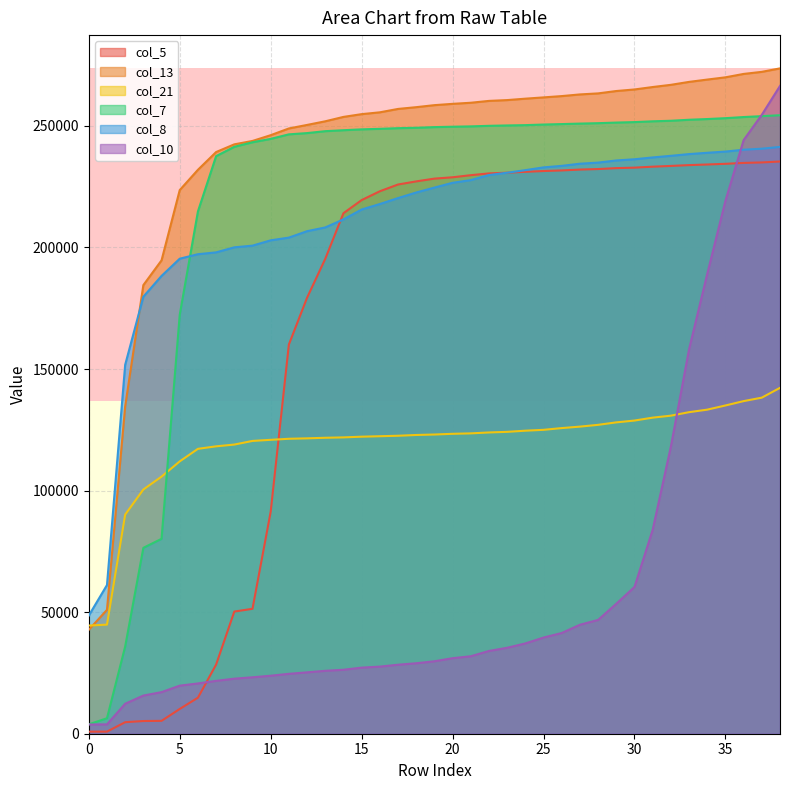

How many values in the col_5 series are below 228304?

19